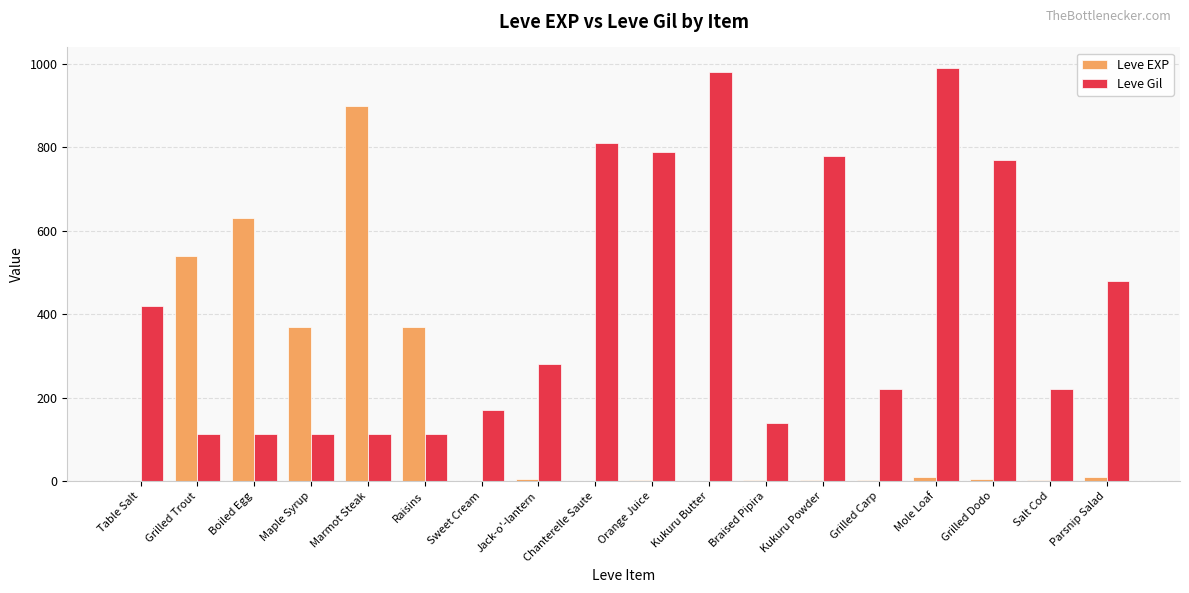

What is the maximum value for Leve EXP?

900